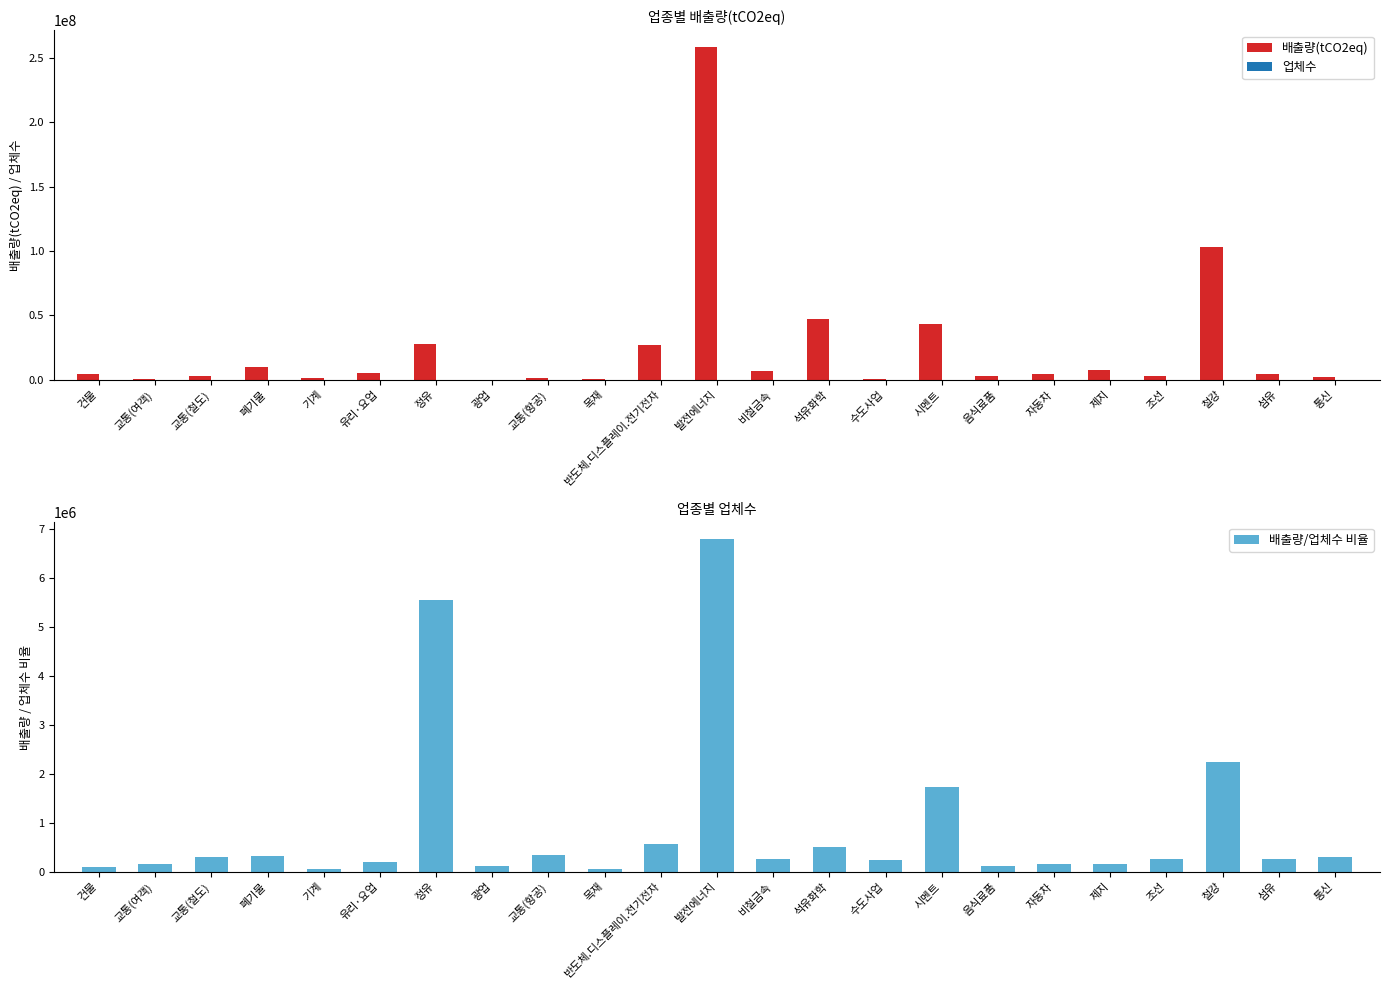

What is the spread (max minus min) of values at 교통(철도)?

2733508.0